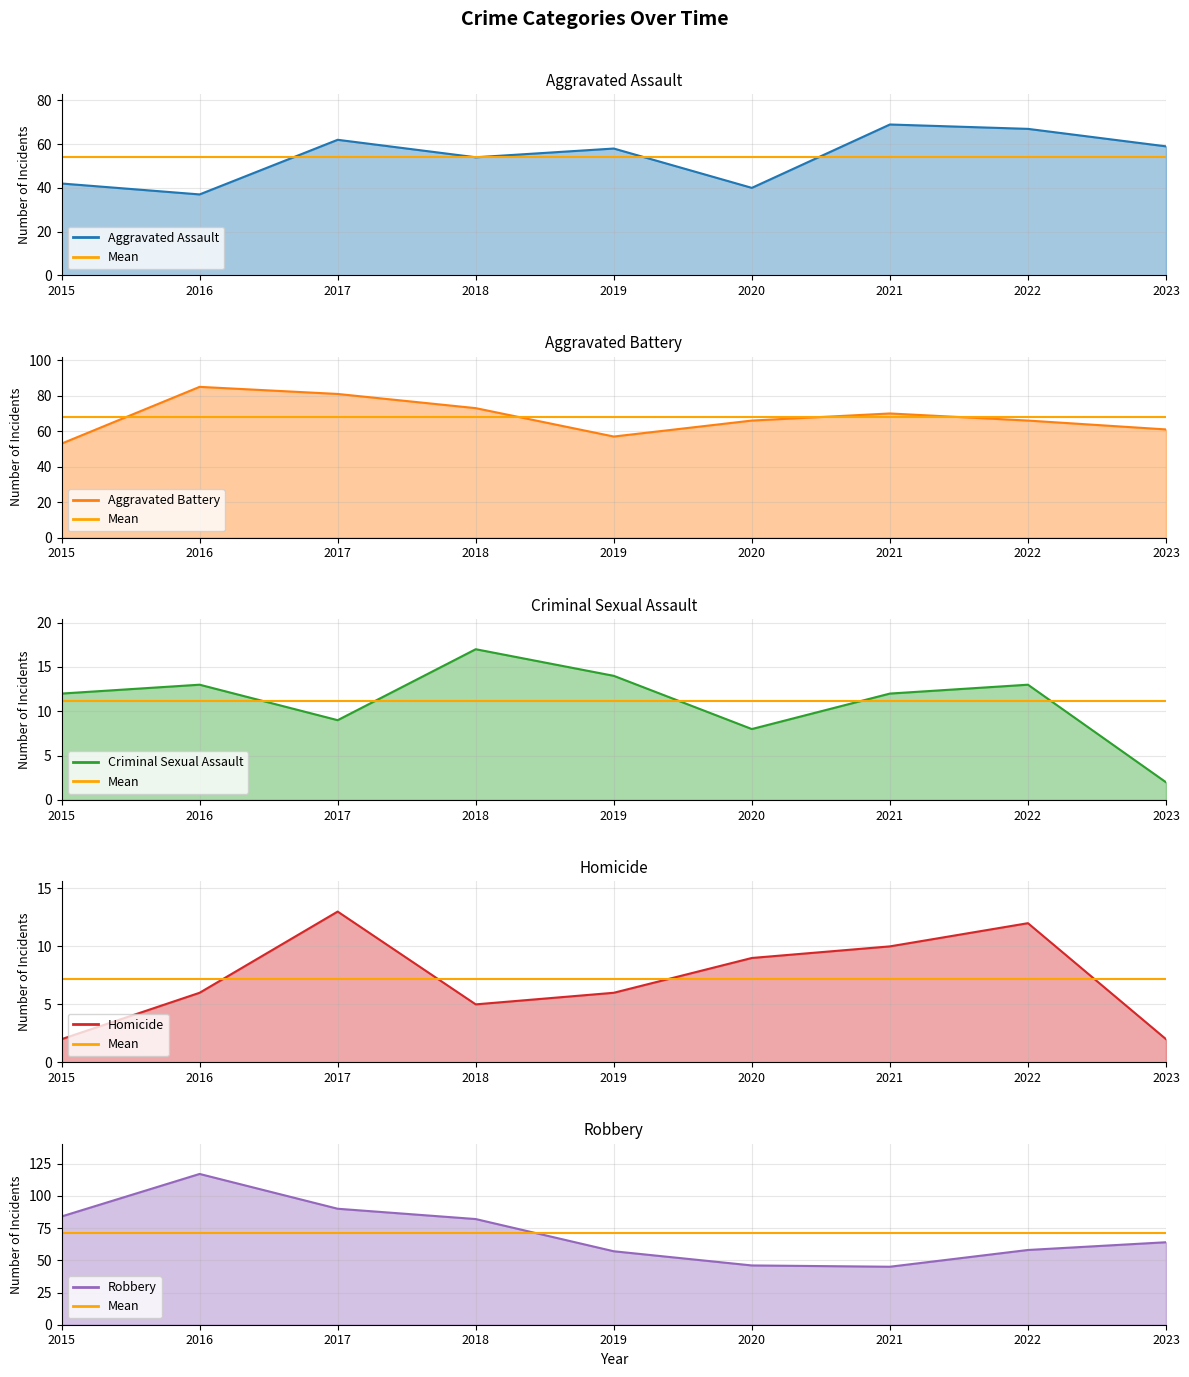

What is the average value of the Mean (Criminal Sexual Assault) series?

11.1